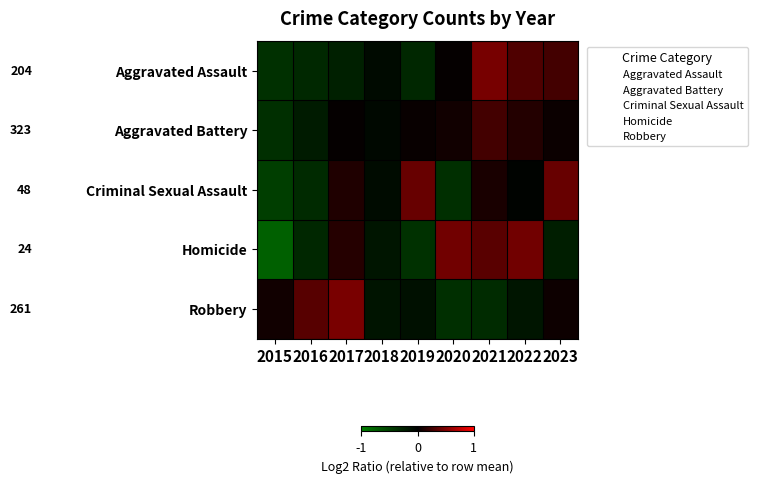

Reading left to right, extract all data points from this chart.

Aggravated Assault: 2015=-0.4	2016=-0.3	2017=-0.3	2018=-0.1	2019=-0.3	2020=0.0	2021=0.5	2022=0.3	2023=0.3
Aggravated Battery: 2015=-0.4	2016=-0.2	2017=0.0	2018=-0.1	2019=0.0	2020=0.1	2021=0.3	2022=0.1	2023=0.0
Criminal Sexual Assault: 2015=-0.5	2016=-0.3	2017=0.1	2018=-0.1	2019=0.4	2020=-0.4	2021=0.1	2022=-0.0	2023=0.4
Homicide: 2015=-0.8	2016=-0.3	2017=0.1	2018=-0.2	2019=-0.4	2020=0.4	2021=0.3	2022=0.4	2023=-0.2
Robbery: 2015=0.1	2016=0.3	2017=0.5	2018=-0.2	2019=-0.1	2020=-0.4	2021=-0.3	2022=-0.2	2023=0.1